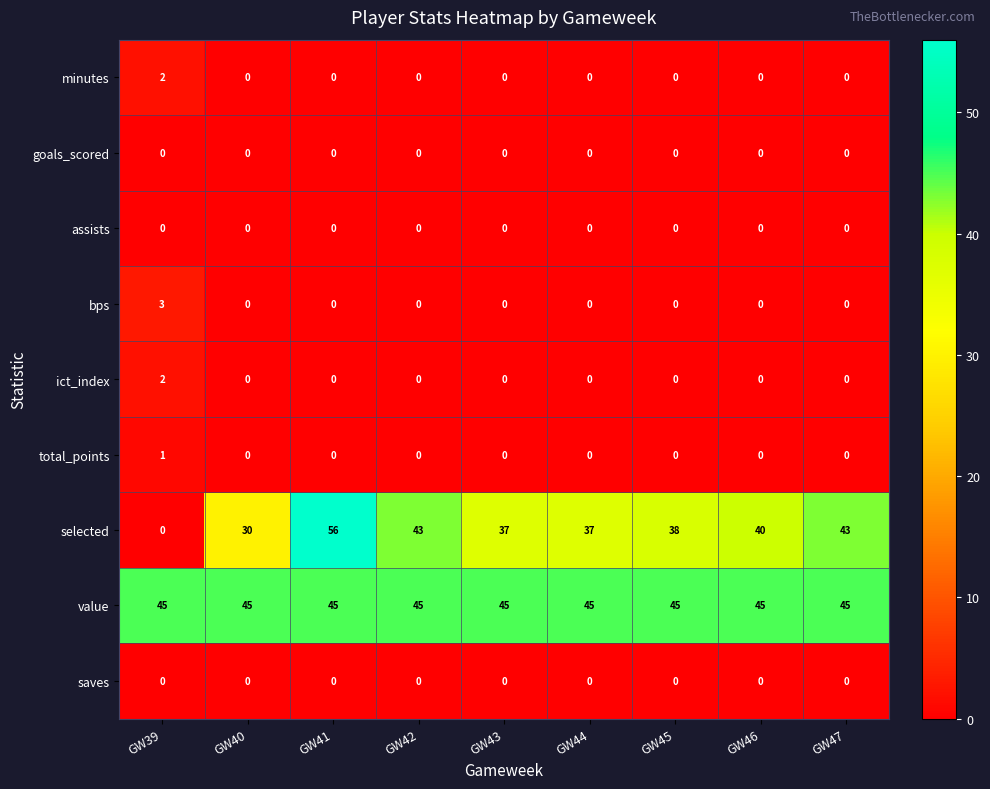

Is it true that minutes equals 0 at GW46?

True